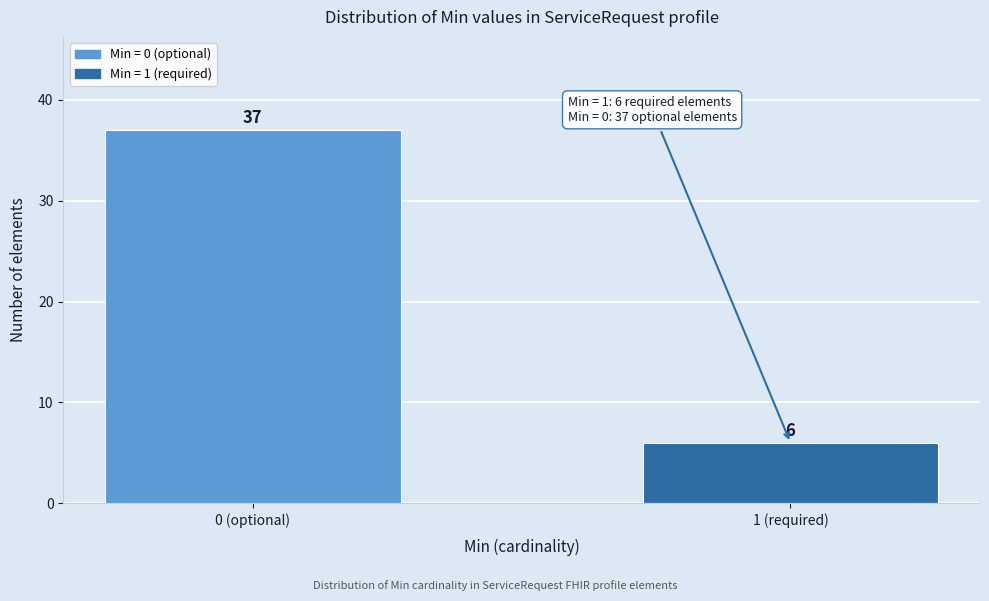

Reading right to left, list all the values displayed in this chart.

1 (required)=6	0 (optional)=37